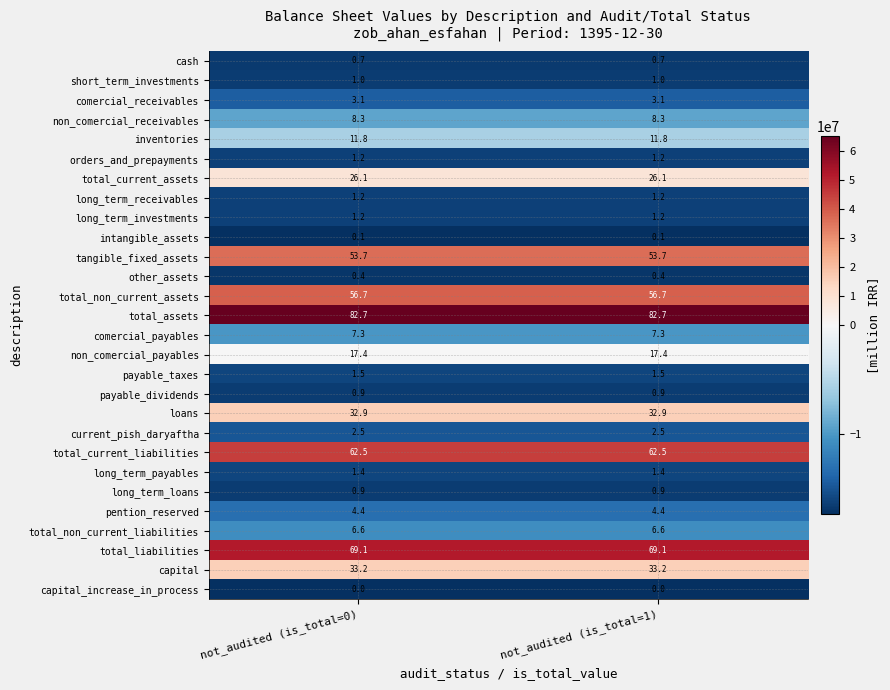

Which series has the largest total across all categories?

total_assets